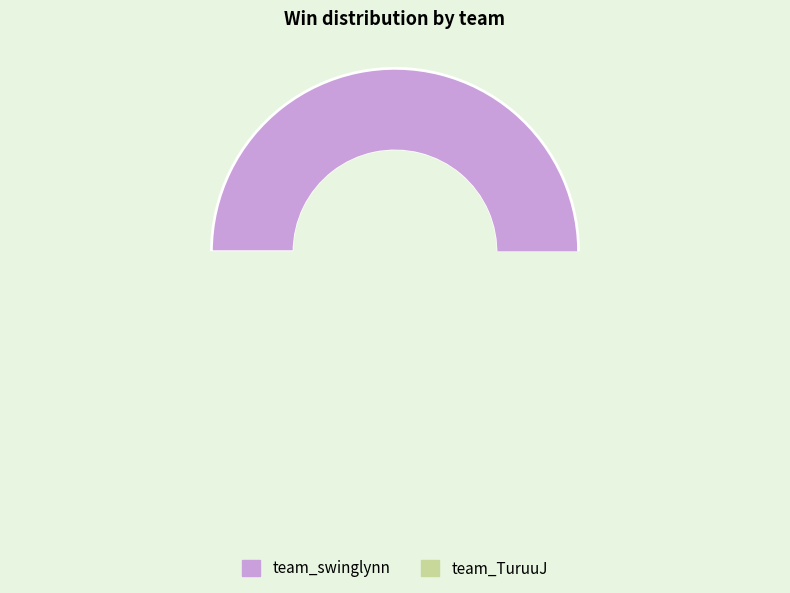

To the nearest percent, what percentage of the pie is team_TuruuJ?

42%